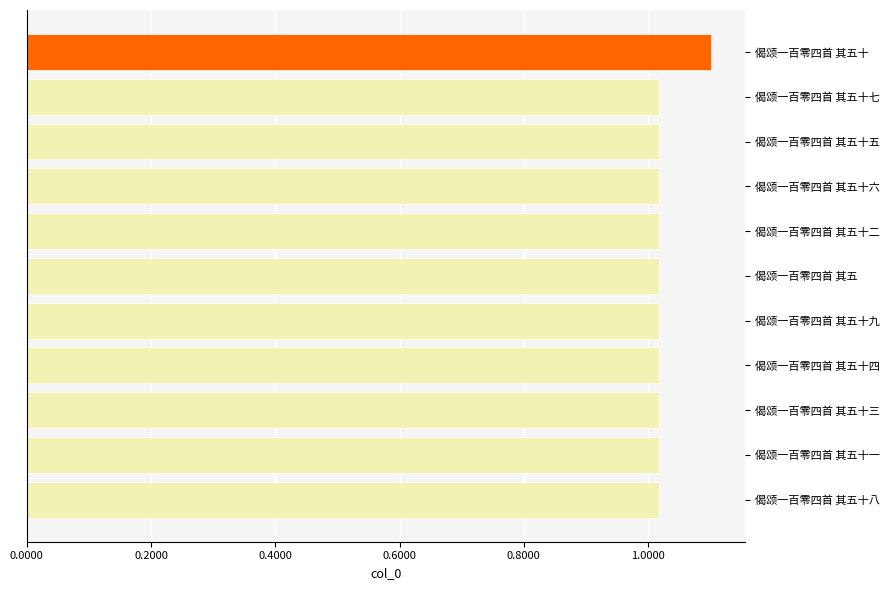

What is the average value?

1025617